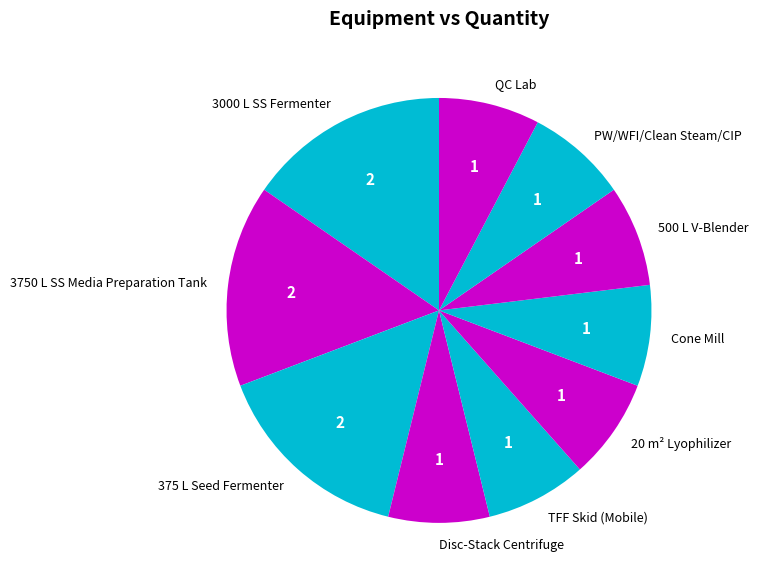

Combined, do Cone Mill and Disc-Stack Centrifuge account for over 50%?

No